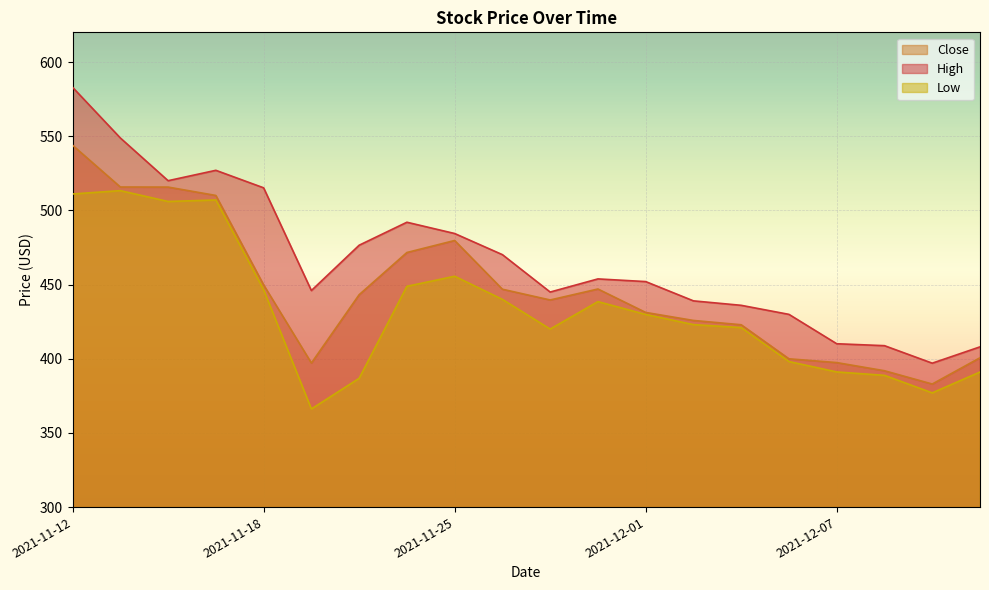

At which category does High reach its first local peak?

2021-11-17